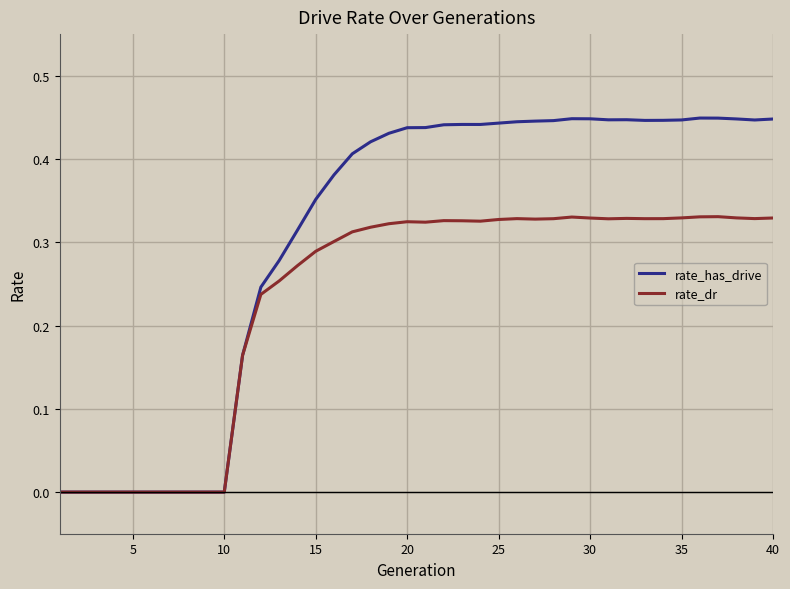

Rank the series by their average value, from lowest to highest.

rate_dr, rate_has_drive